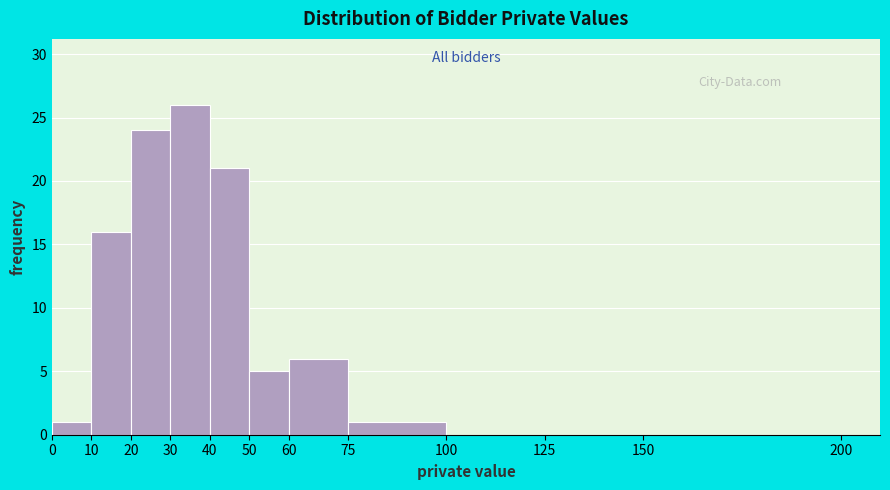

Over which range of the x-axis is the bar tallest?

30 to 40